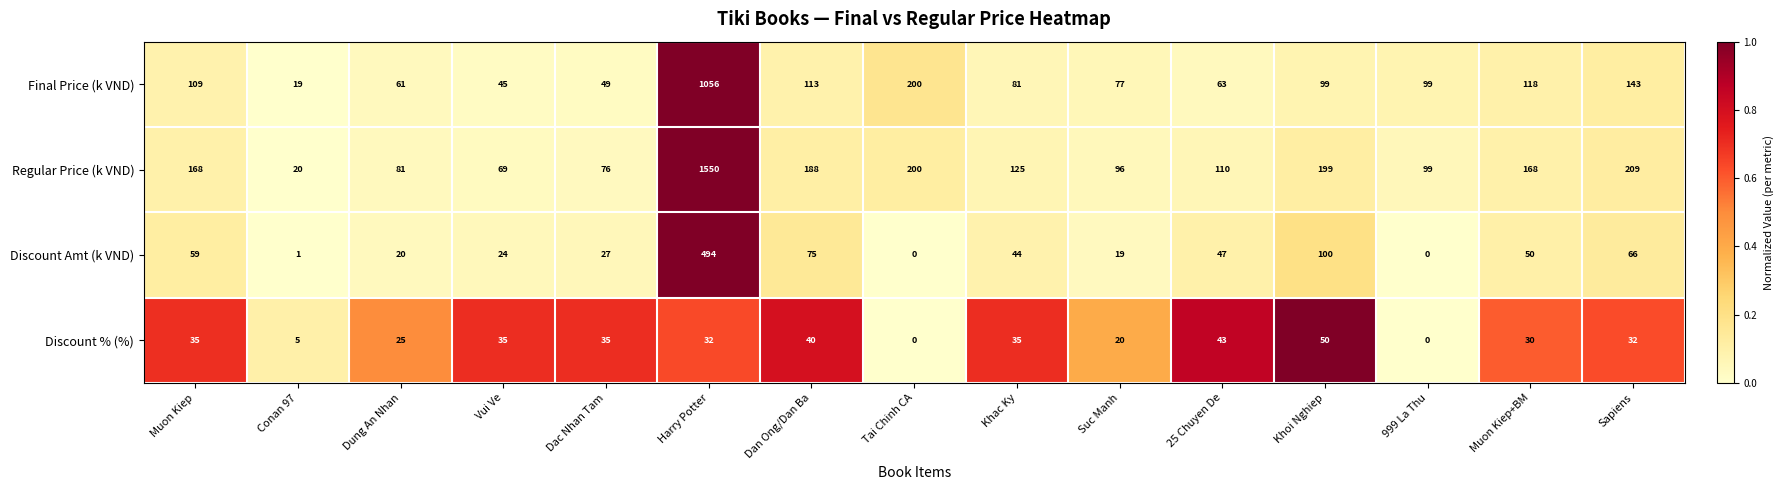

Is it true that Final Price (k VND) equals 99 at Khoi Nghiep?

True